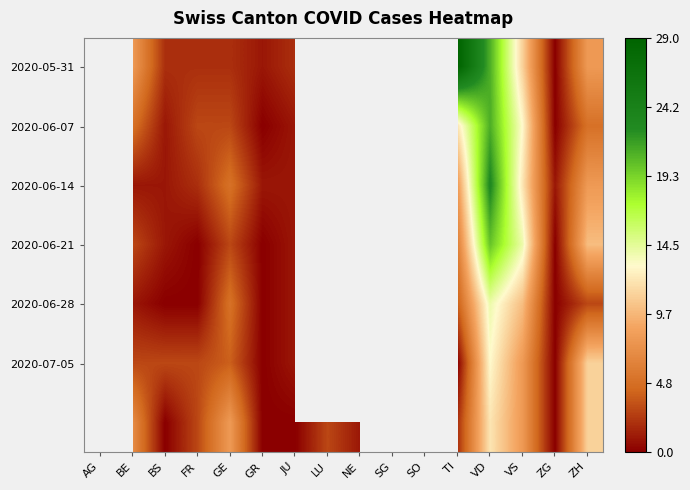

Is the value of 2020-06-07 at VD greater than the value of 2020-06-21 at TI?

Yes